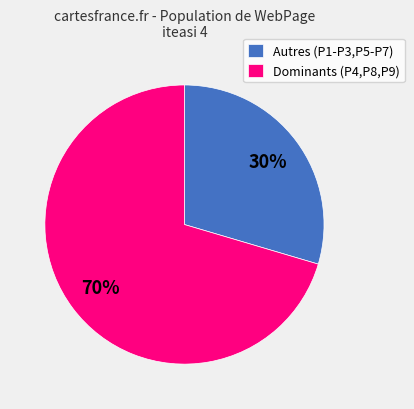

Count the number of slices in the pie.

2